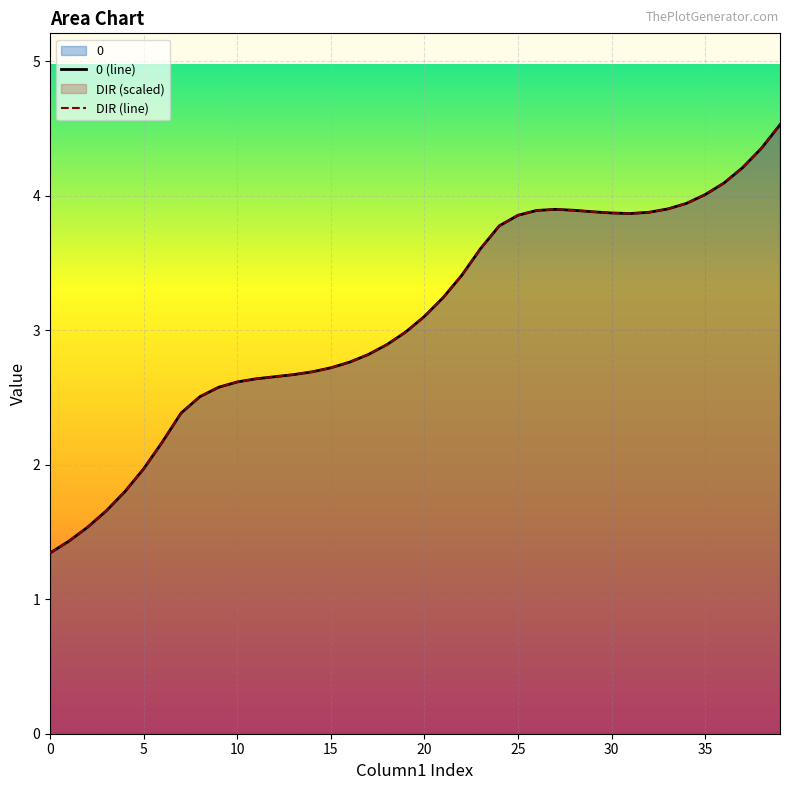

Does the chart display data point markers on the line(s)?

No